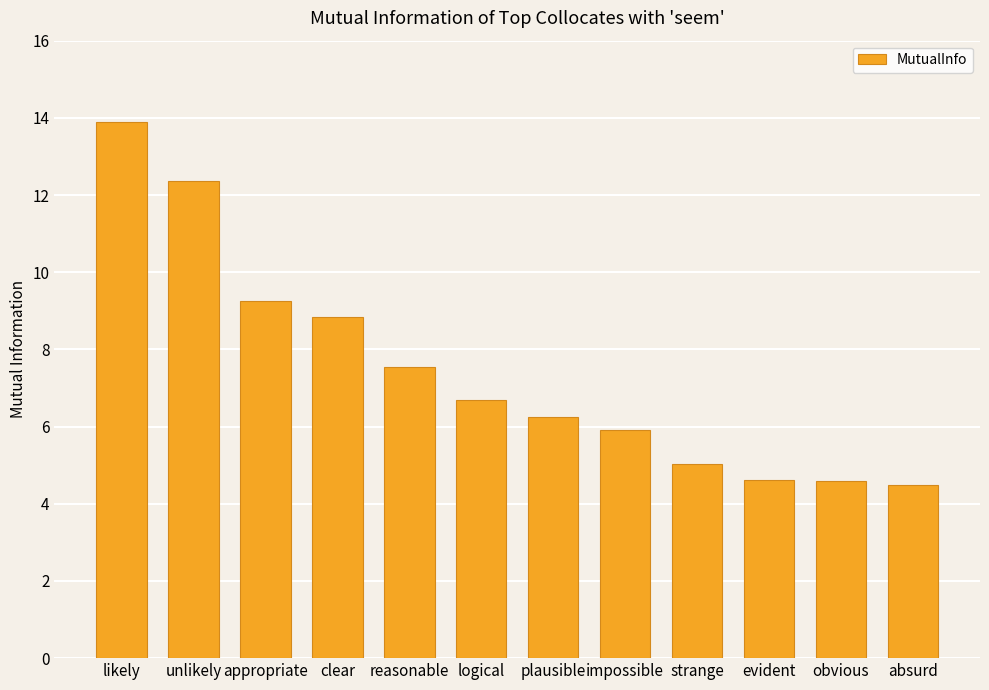

Reading left to right, extract all data points from this chart.

13.9	12.4	9.3	8.8	7.5	6.7	6.3	5.9	5.0	4.6	4.6	4.5